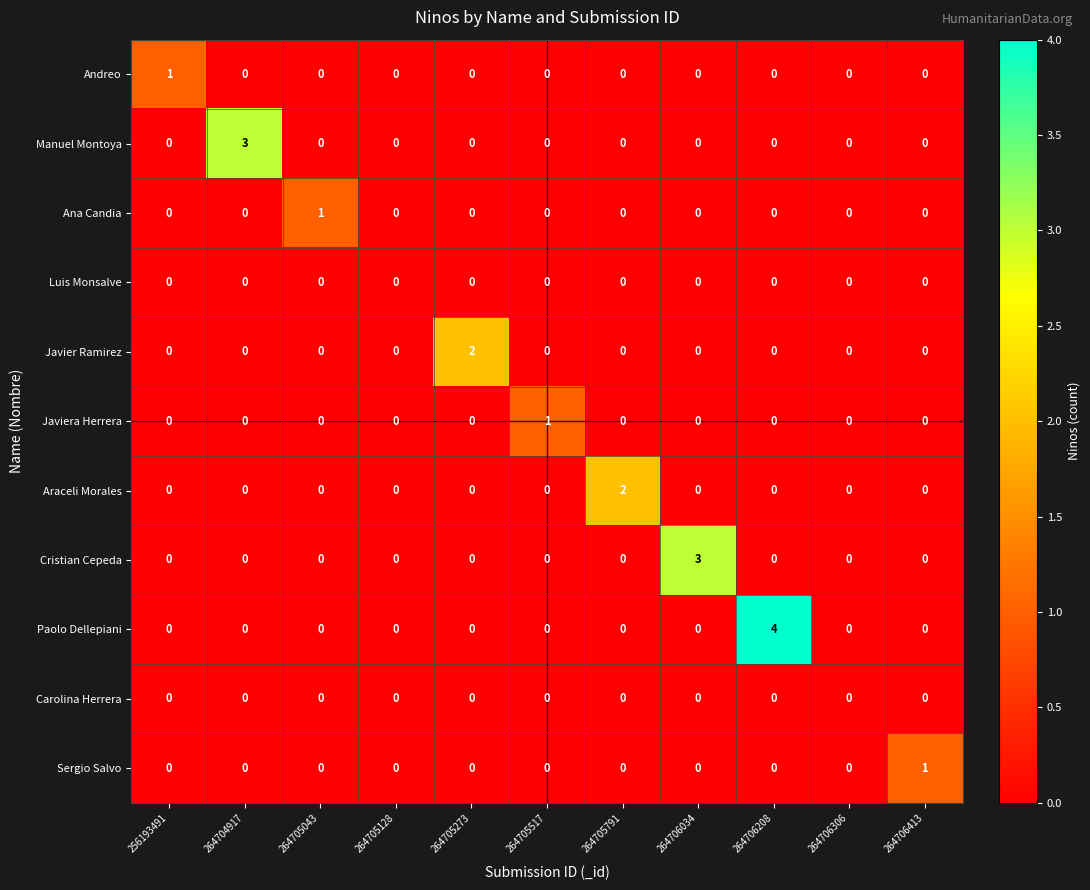

What is the difference between the highest and lowest values at 264705791?

2